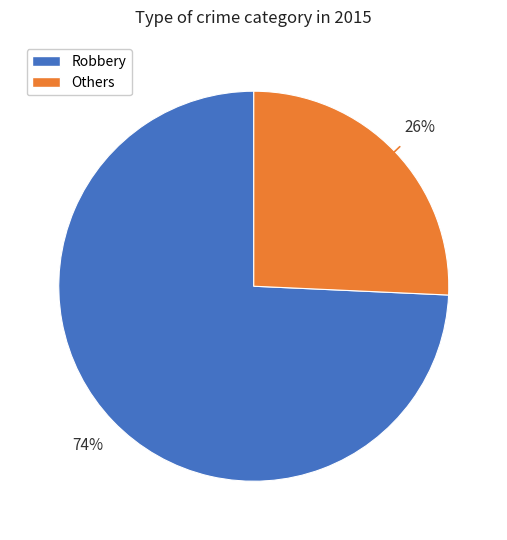

To the nearest percent, what is the average slice percentage?

50%